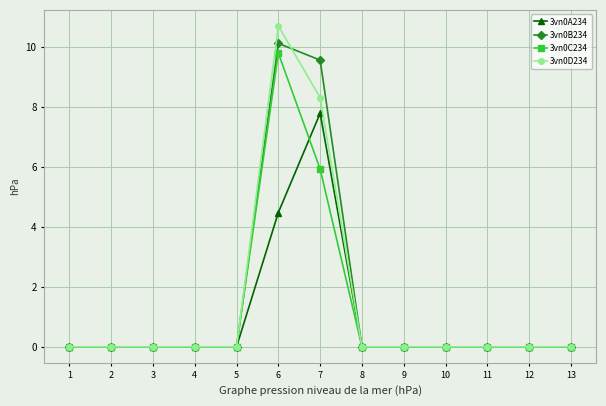

Which series has the largest range (max minus min)?

3vn0D234